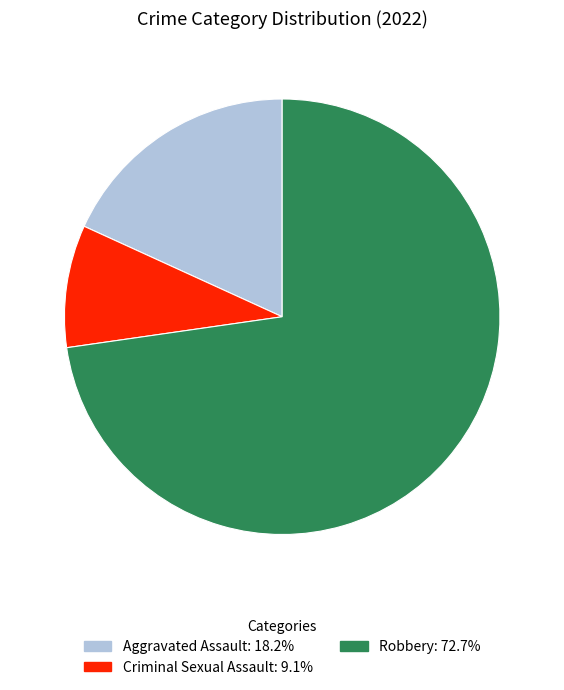

Does any single category account for the majority?

Yes